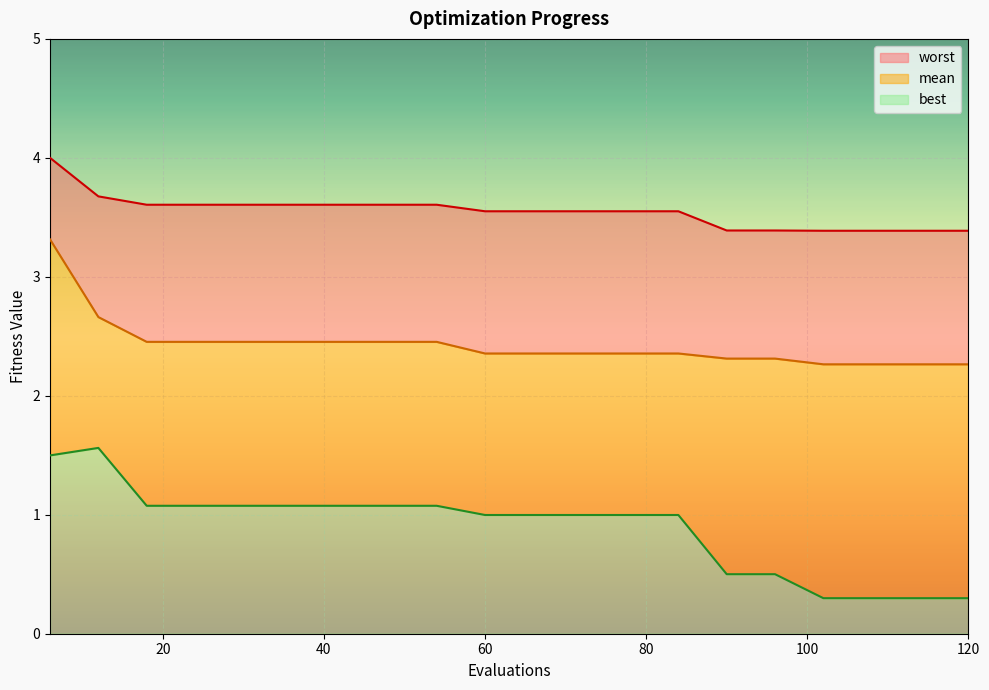

True or false: best and worst intersect in this chart.

False